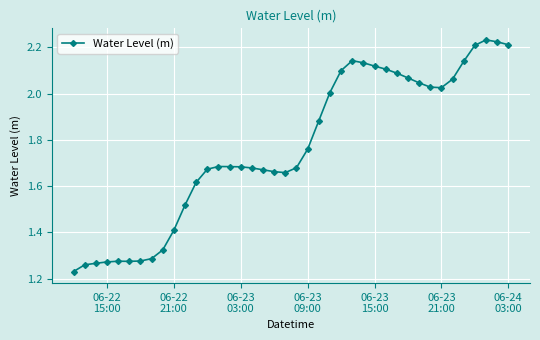

What is the difference between the second highest and minimum values?

1.0